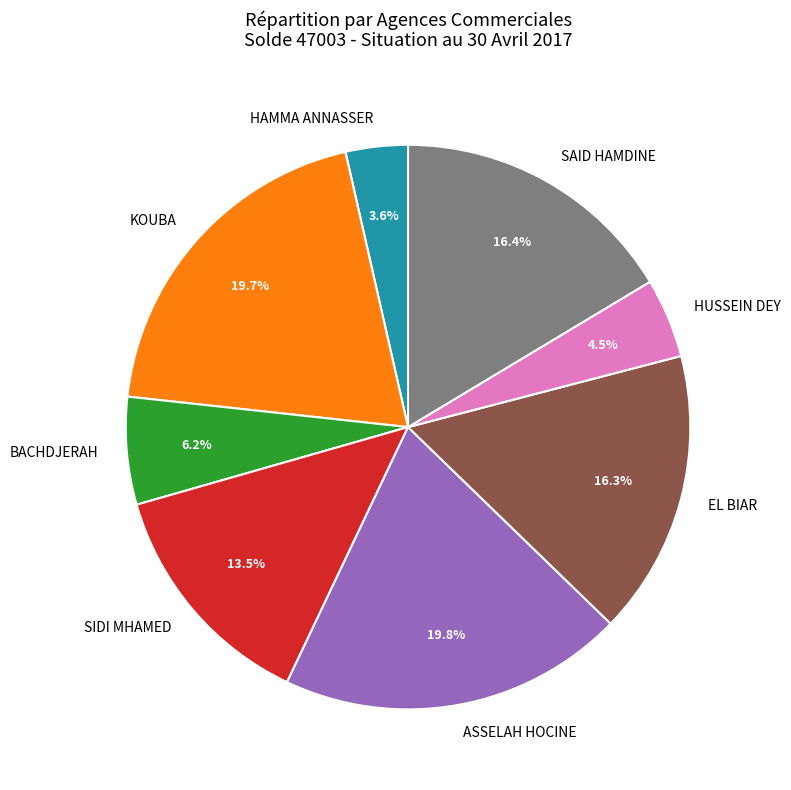

To the nearest percent, what percentage of the pie is ASSELAH HOCINE?

20%